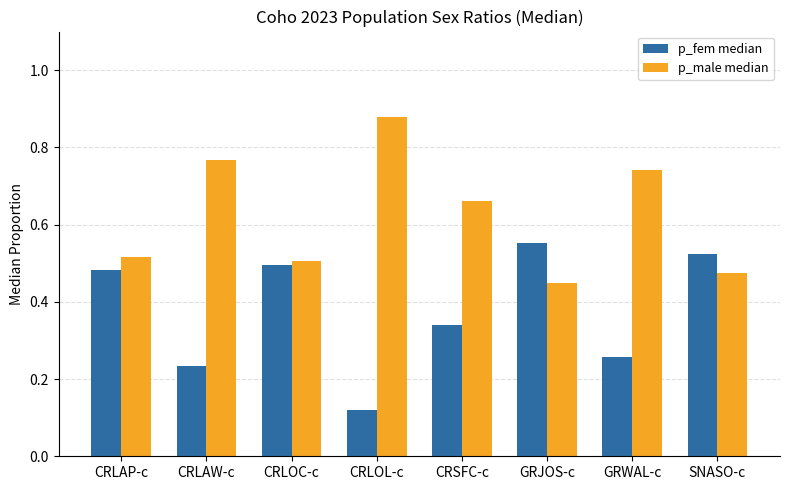

How many bars are there in each group?

2